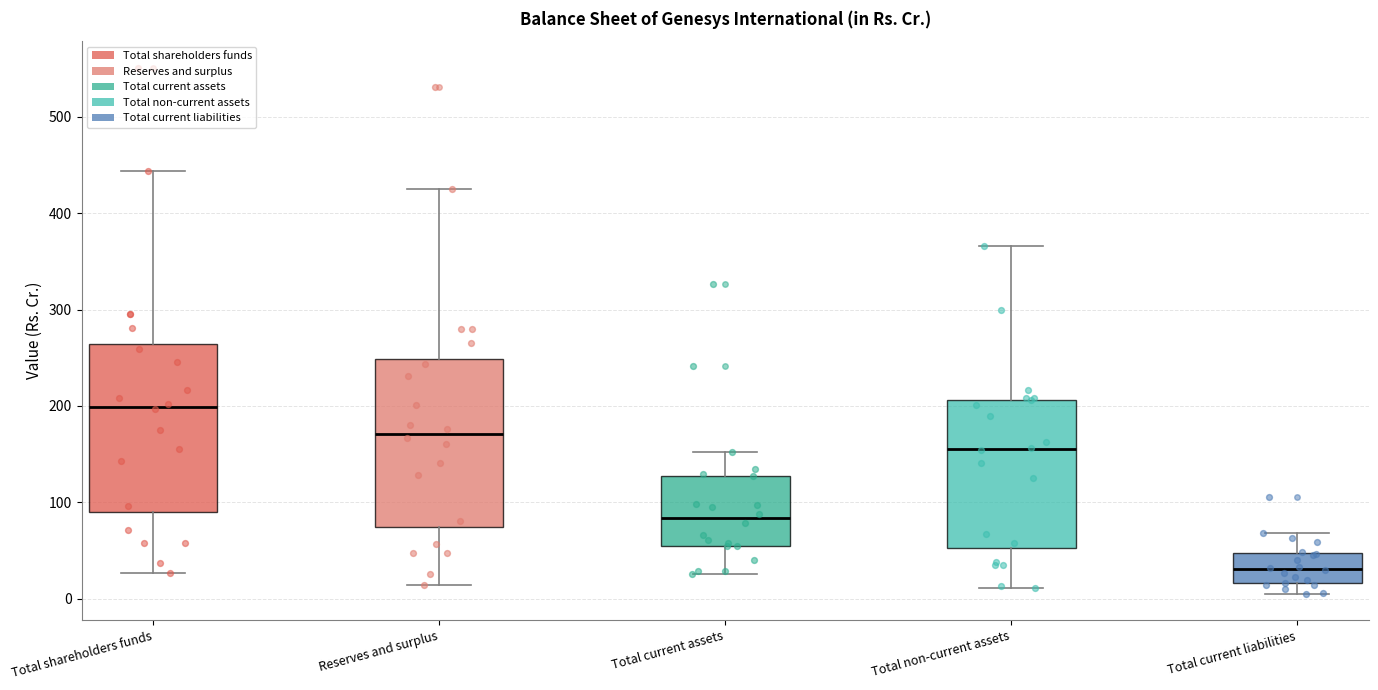

Where does the lower whisker of the box for Total current liabilities end on the y-axis? The values are not printed on the chart, so give them approximately, as read against the axis.

0